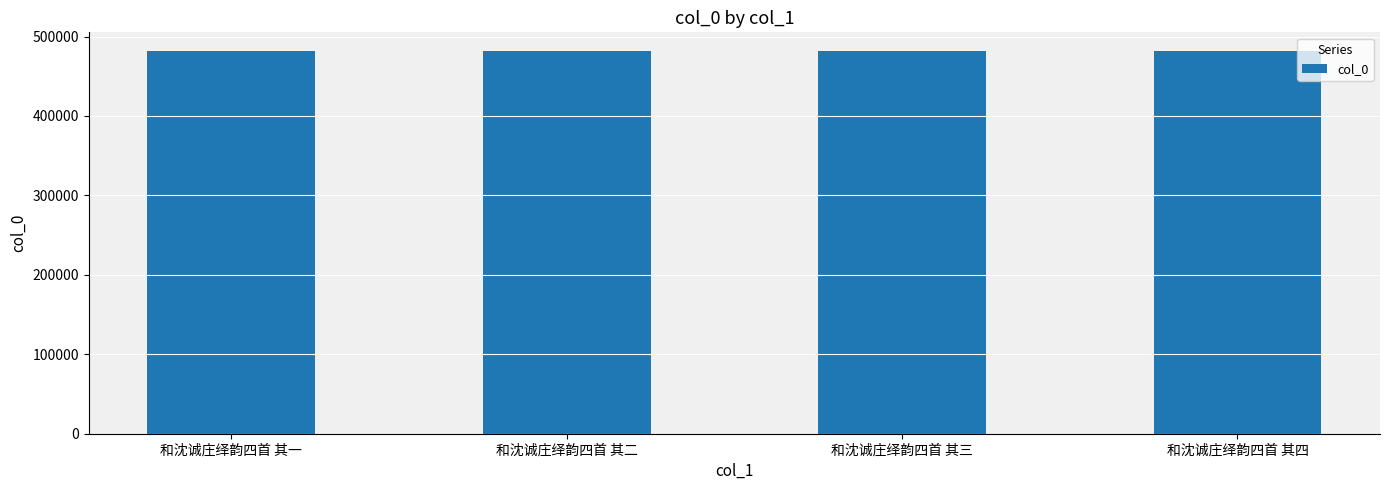

How many data points does each series have?

4